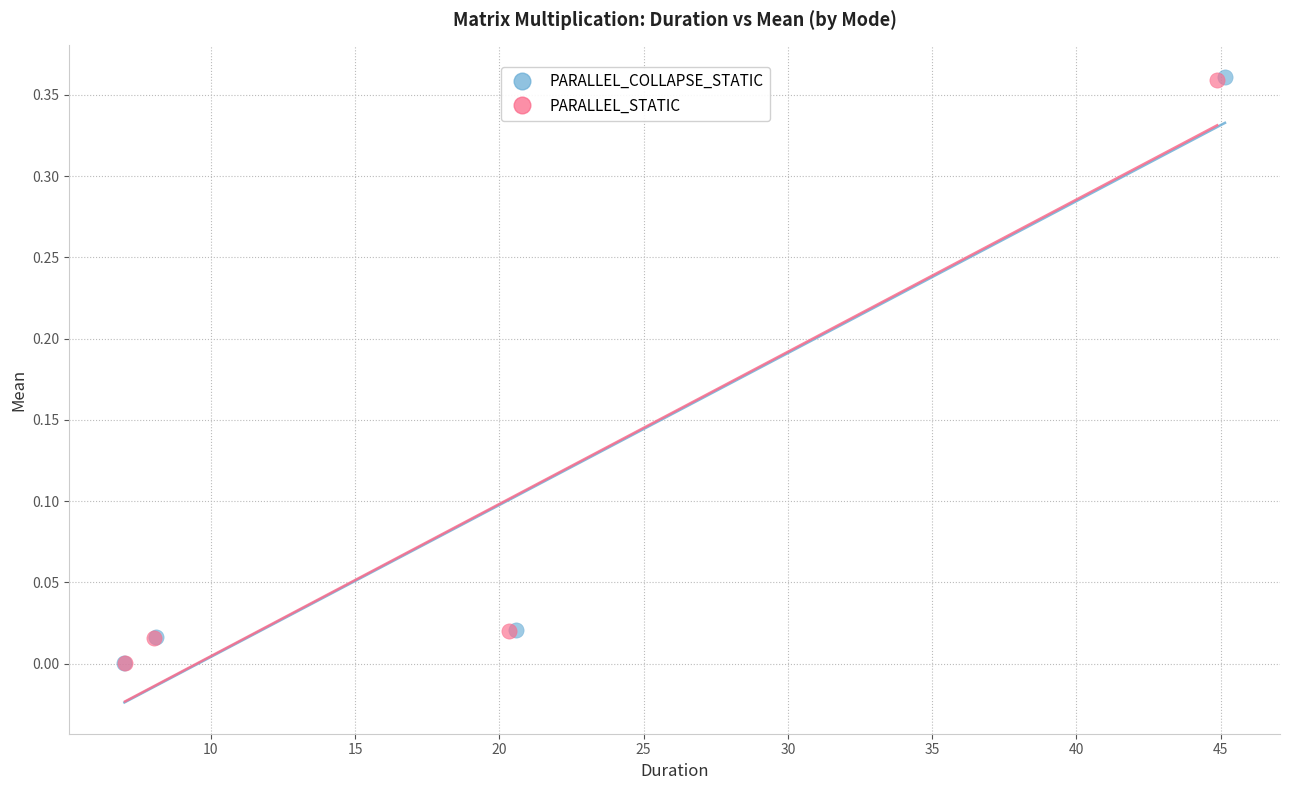

What are all the series names shown in the legend?

PARALLEL_COLLAPSE_STATIC, PARALLEL_STATIC